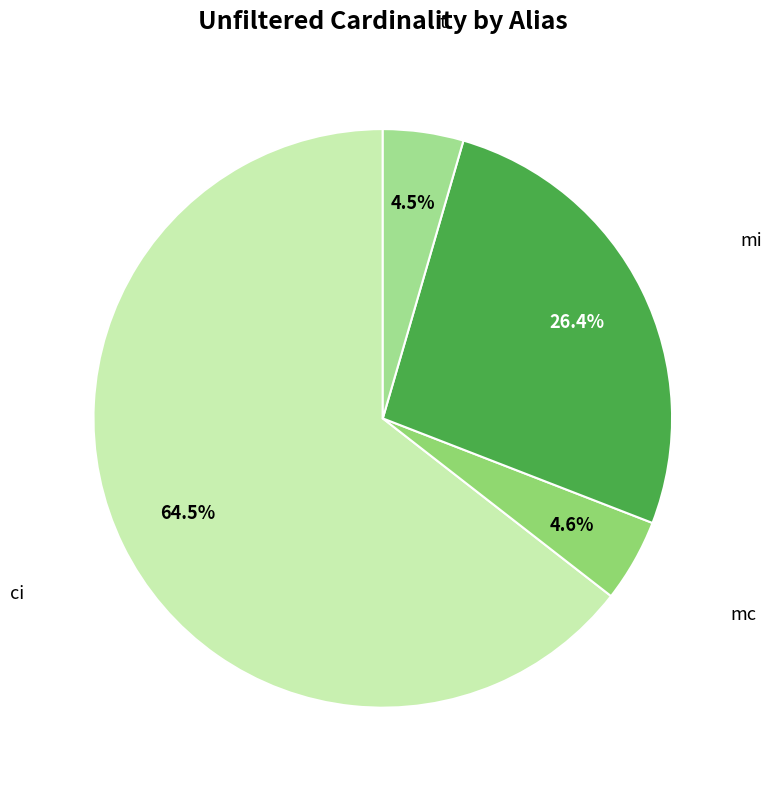

Which category accounts for the majority?

ci